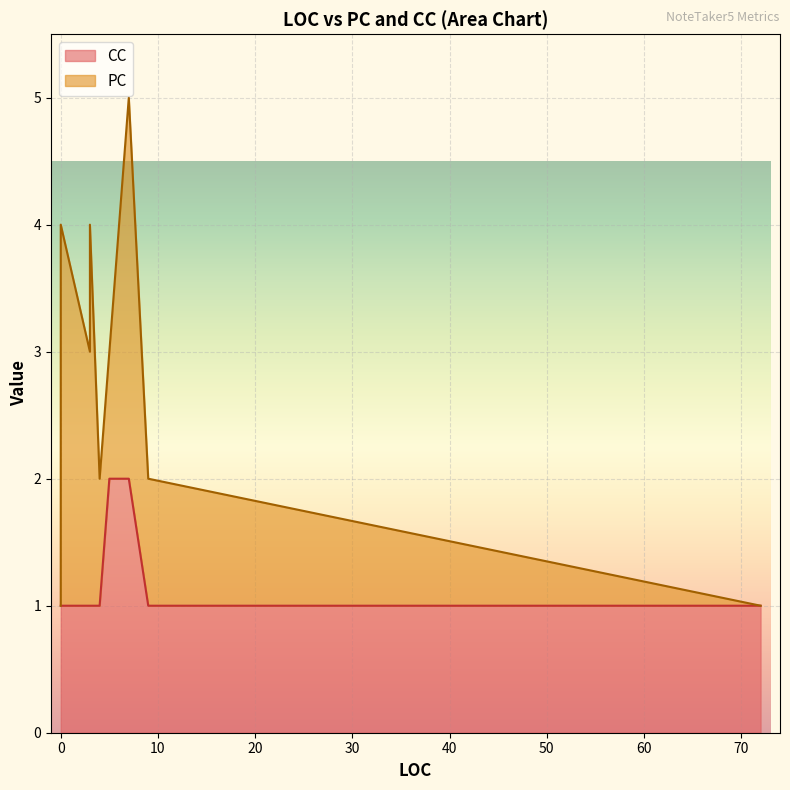

True or false: PC has a value of 3 at 3.

True